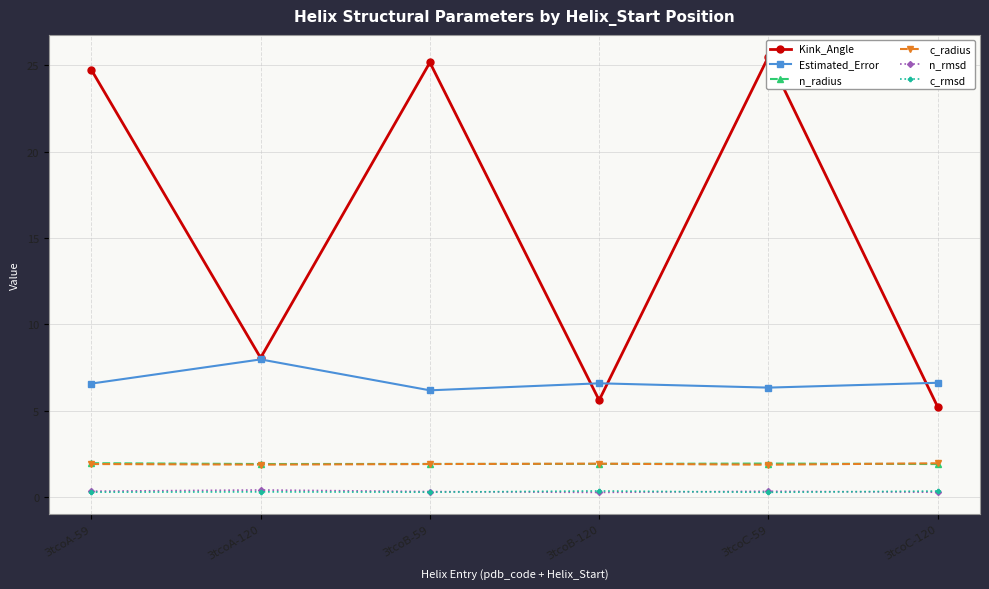

What position from the left is 3tcoC-120?

6